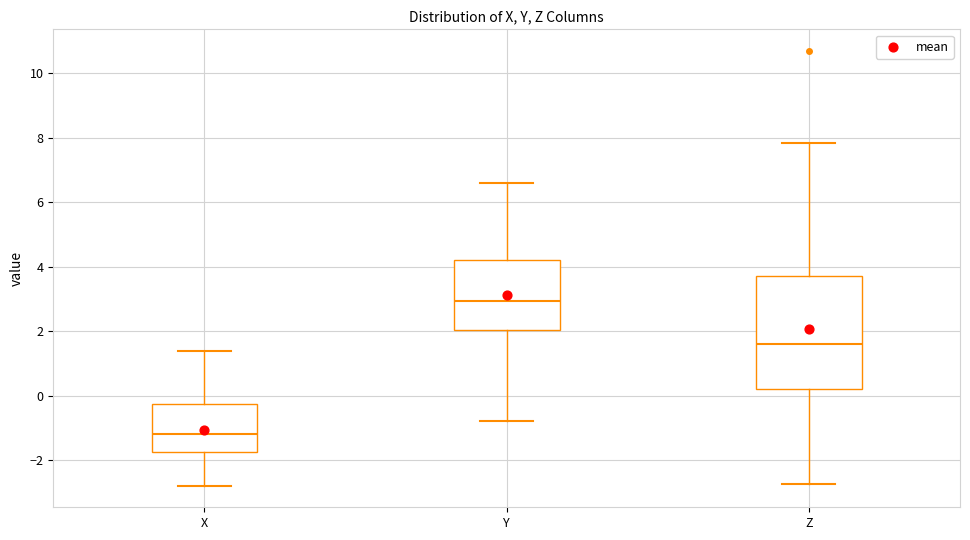

Reading left to right, read every box against the y-axis: the position of its median line, the range the box covers, and the ends of its whiskers. The values are not printed on the chart, so give them approximately, as read against the axis.

X: median -1.2, box -1.8 to -0.2, whiskers -2.8 to 1.4
Y: median 3.0, box 2.0 to 4.2, whiskers -0.8 to 6.6
Z: median 1.6, box 0.2 to 3.8, whiskers -2.8 to 7.8